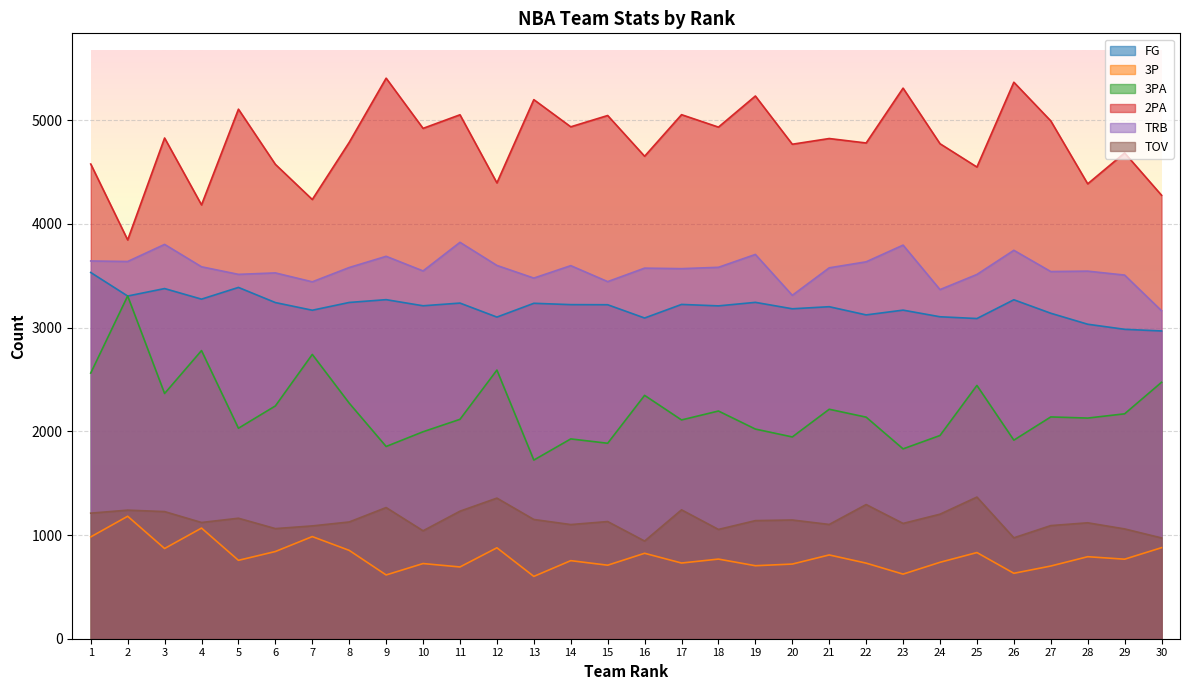

How many lines are shown in the chart?

6